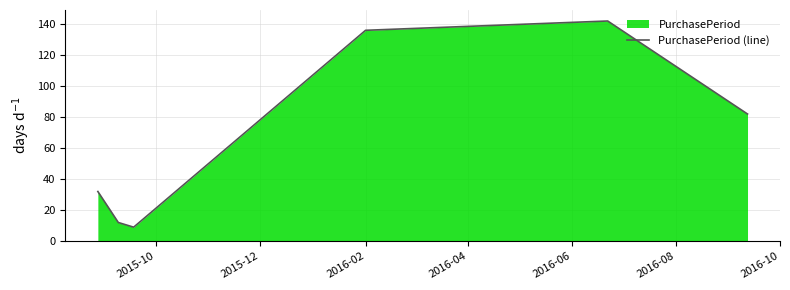

What is the greatest value displayed?

142